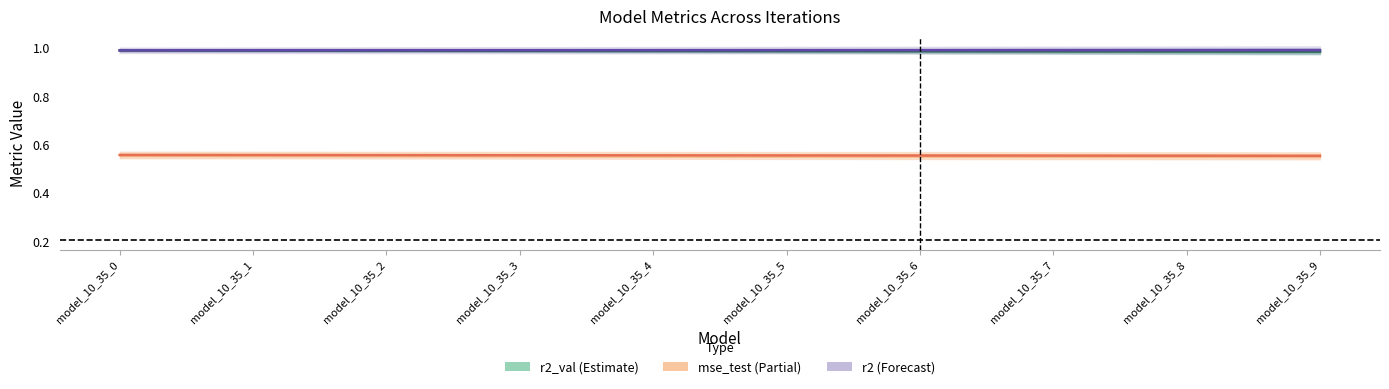

At which category does the chart reach its minimum across all series?

model_10_35_9